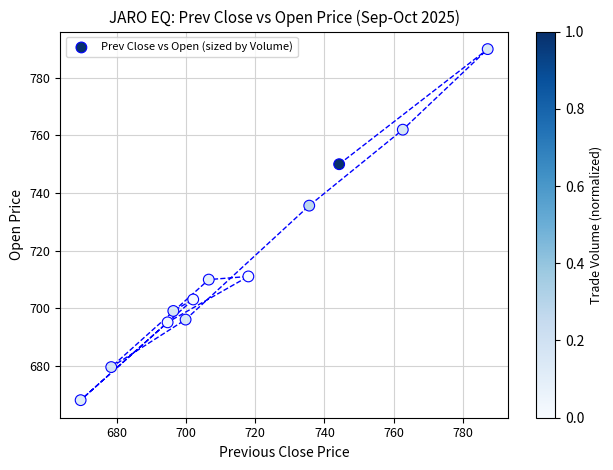

What is the average Y value?

716.6